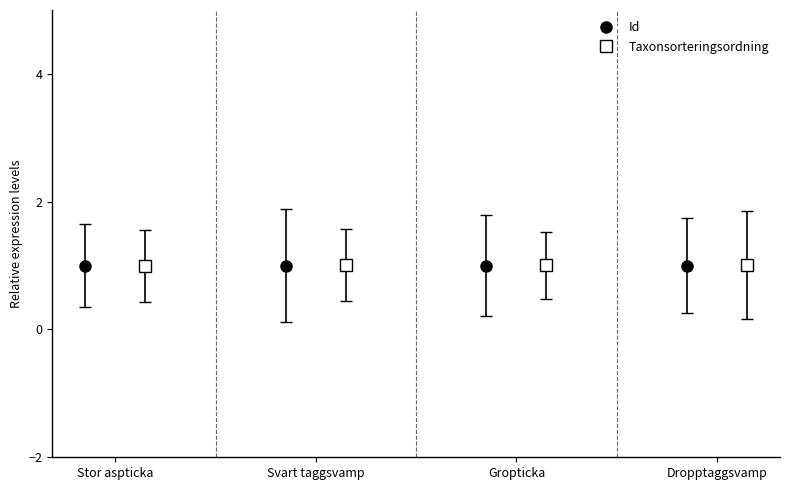

Which category has the highest value in the Taxonsorteringsordning series?

Svart taggsvamp